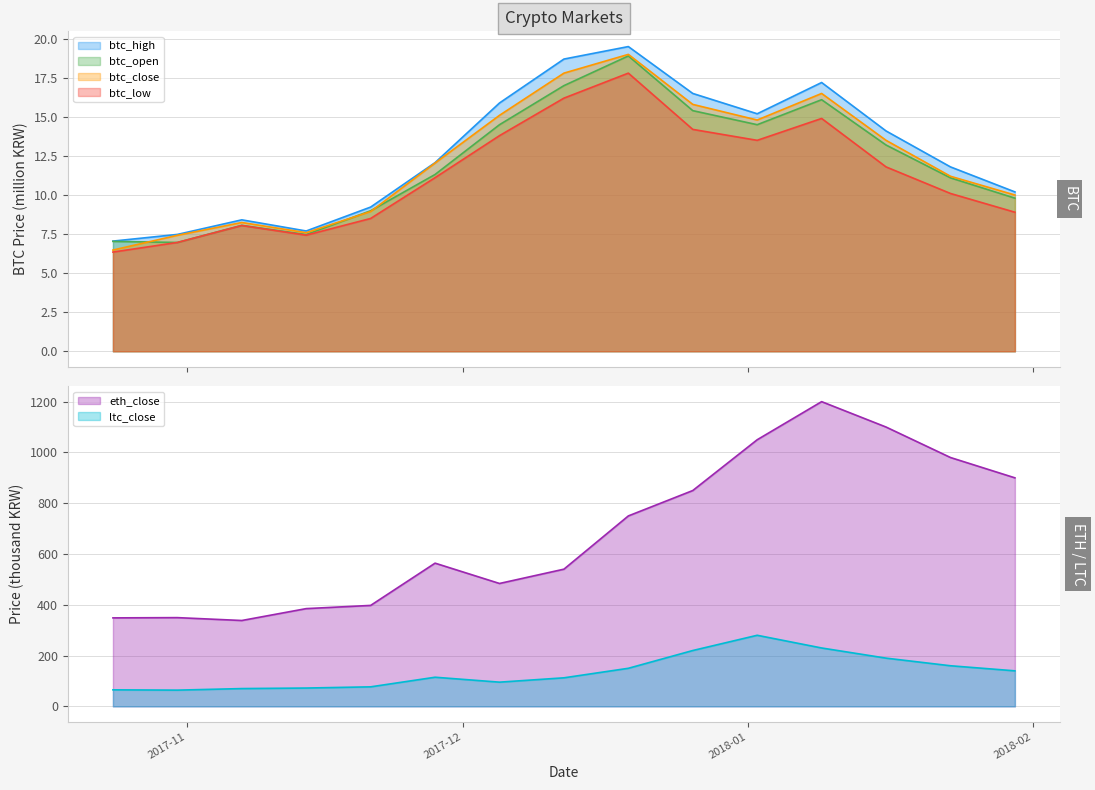

Is the value of btc_low at 2017-12-05 greater than the value of btc_open at 2017-12-26?

No